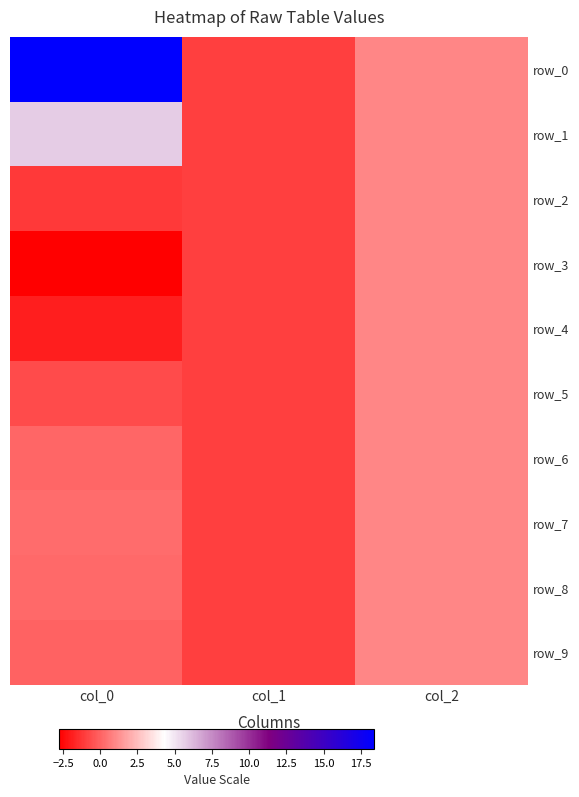

The value of row_8 at col_2 is 1.0. True or false?

True